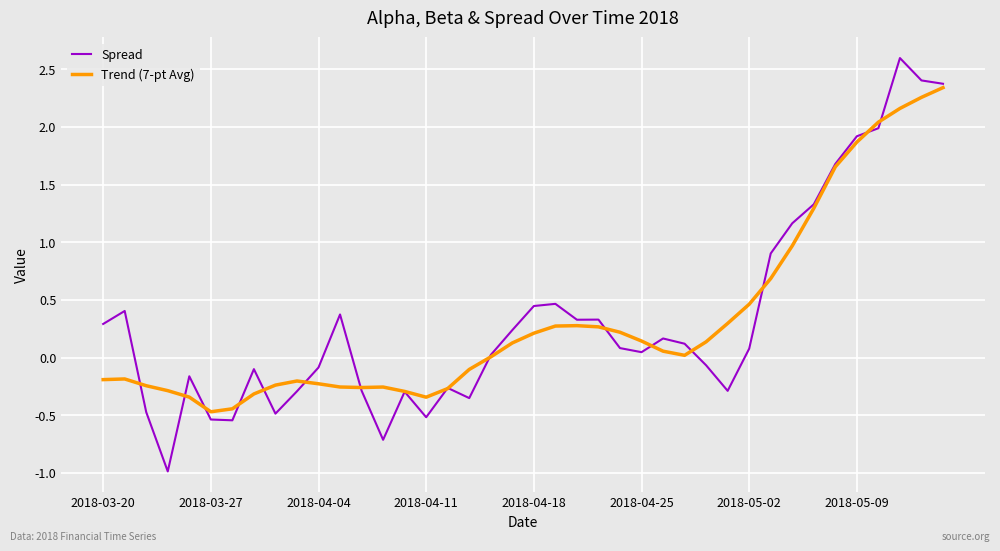

List the series in order of their peak value, lowest first.

Trend (7-pt Avg), Spread